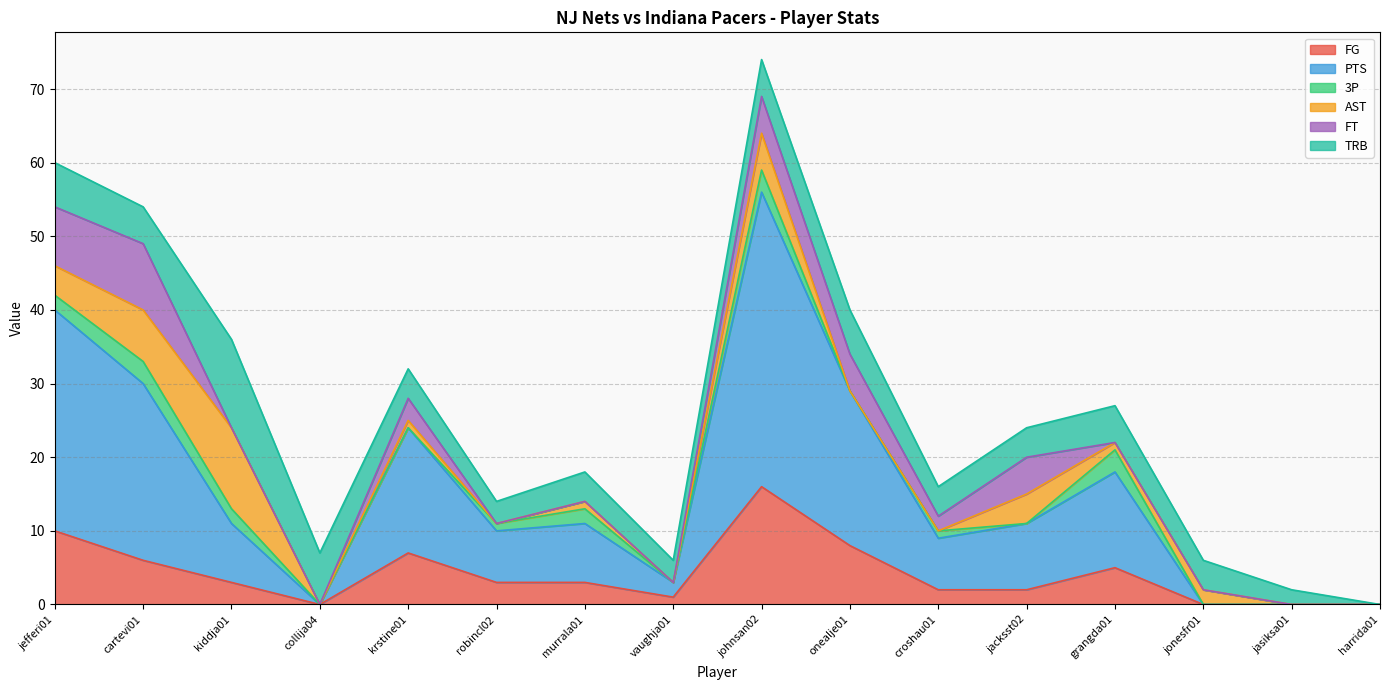

At johnsan02, list the series in order from largest to smallest.

PTS, FG, AST, FT, TRB, 3P